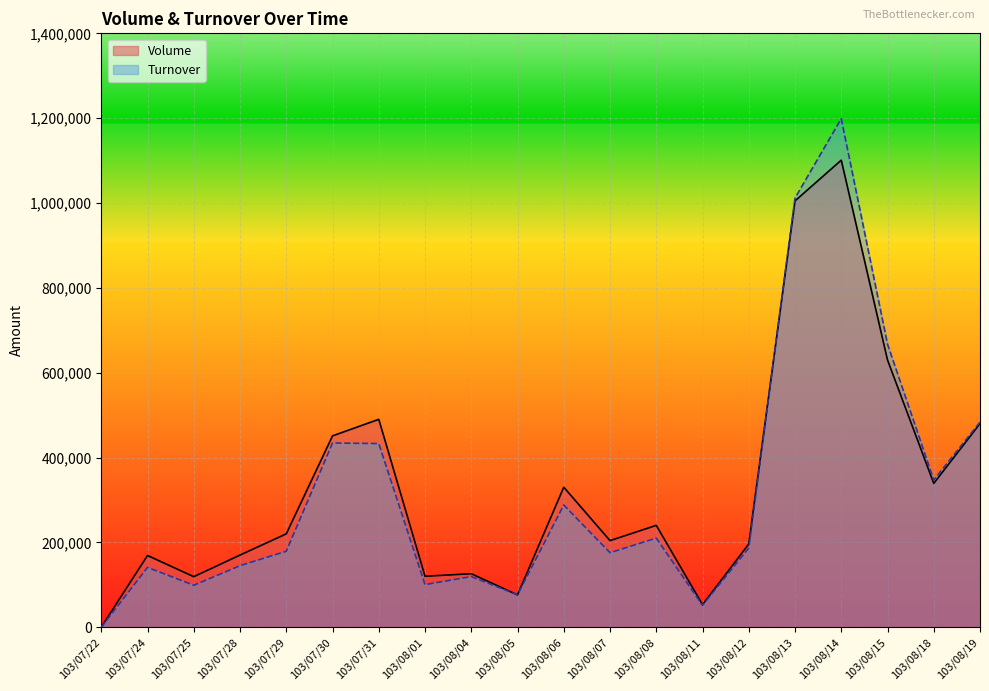

What is the average value of the Turnover series?

317322